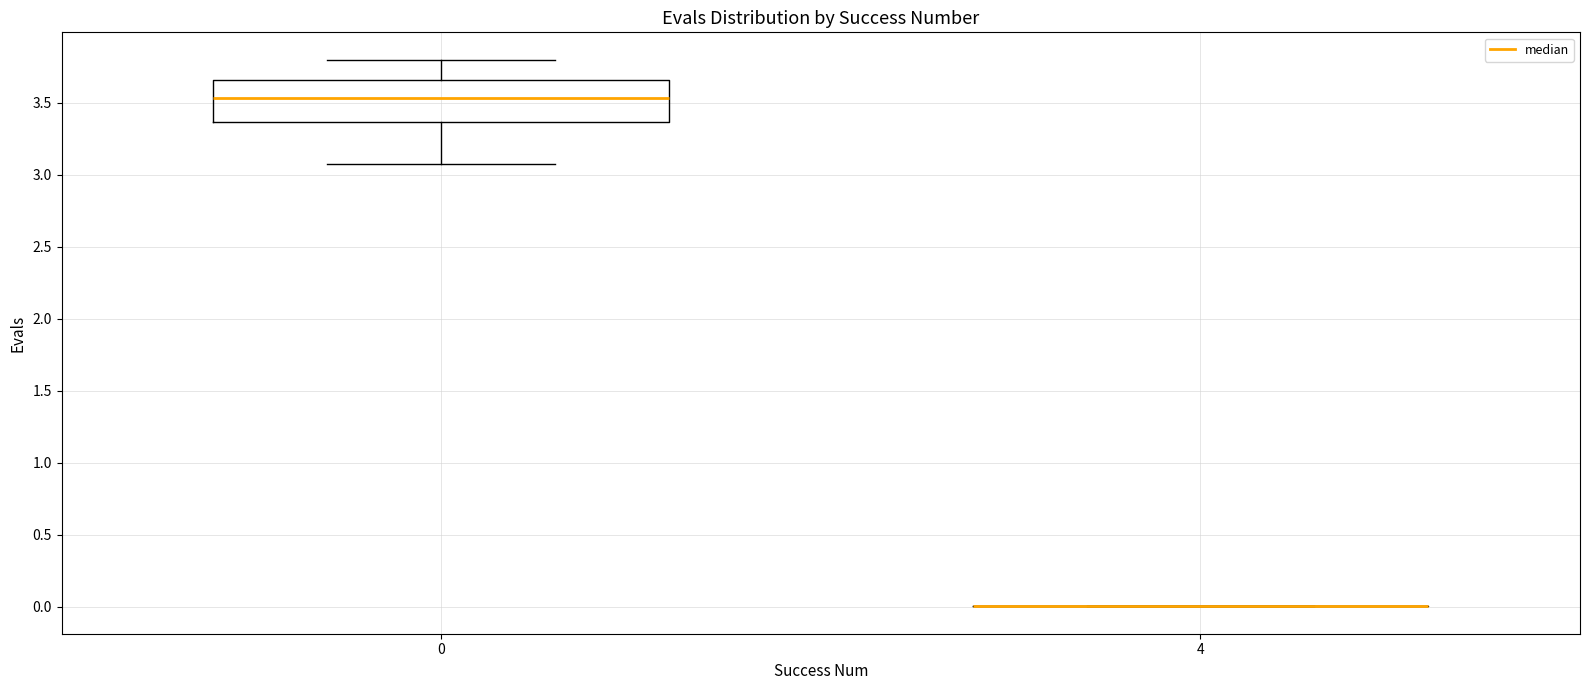

Comparing the boxes themselves (not the whiskers), which one is the tallest?

0